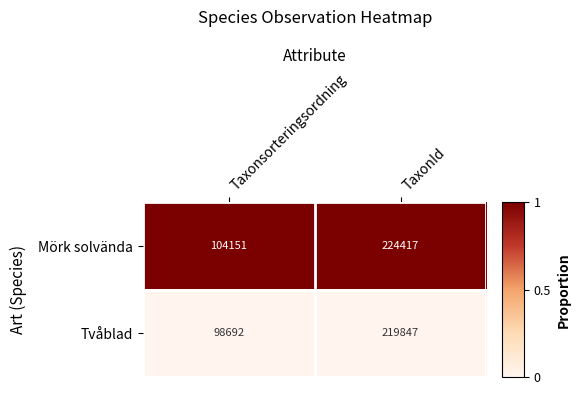

Where is Mörk solvända nearest to the value 164284?

Taxonsorteringsordning